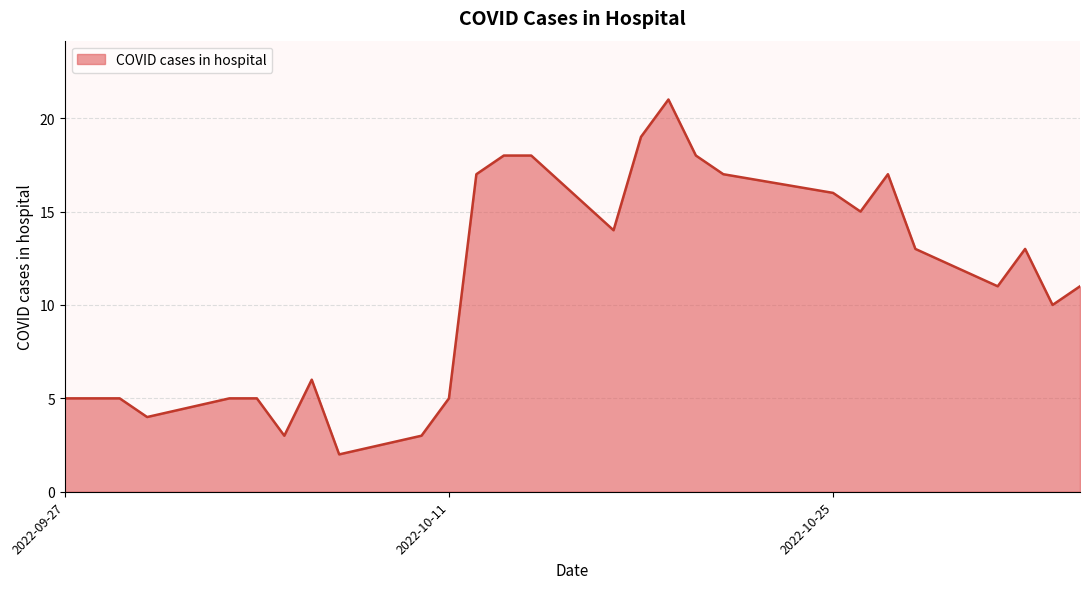

What is the greatest value displayed?

21